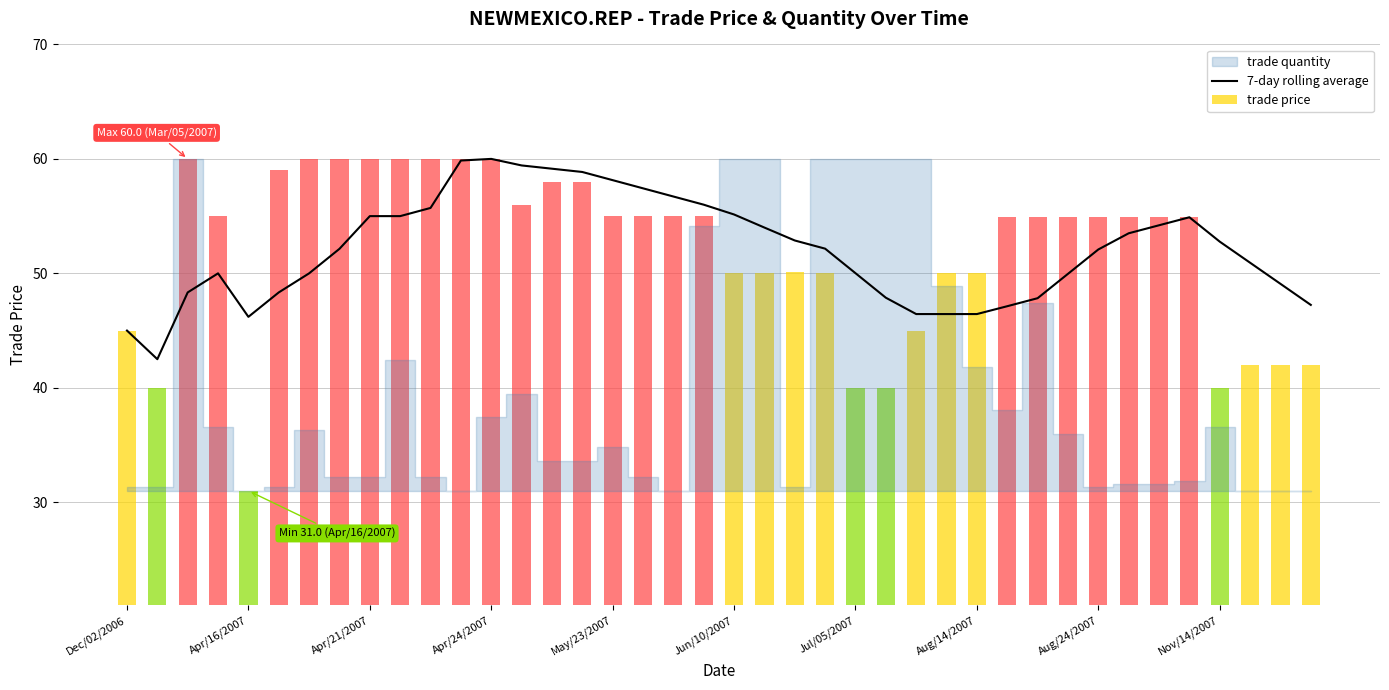

How many data points are above 52?

22